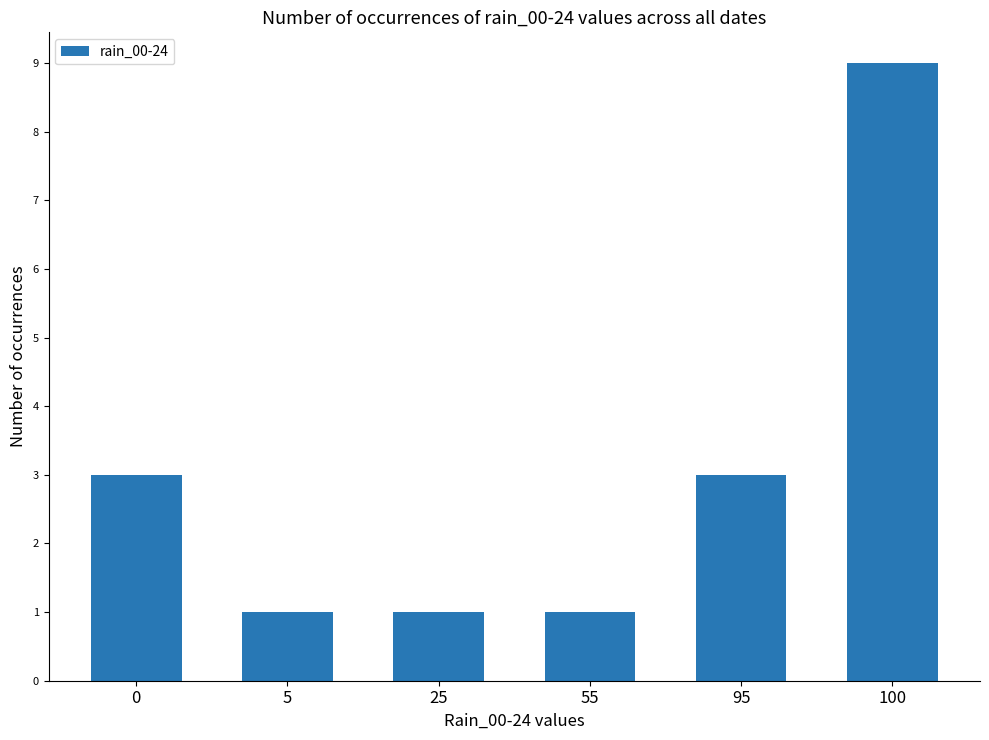

At which category does the chart reach its peak across all series?

100